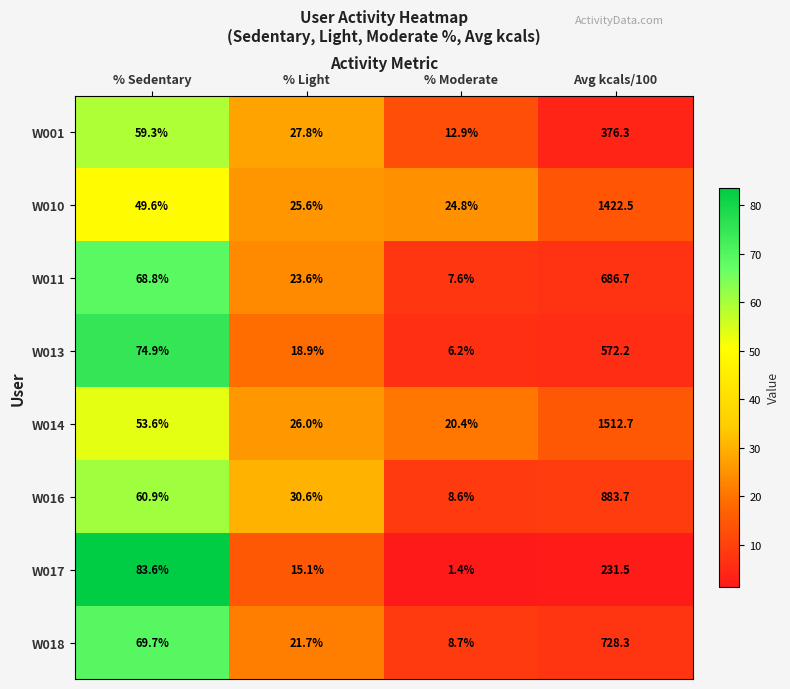

Count the number of categories in the chart.

4